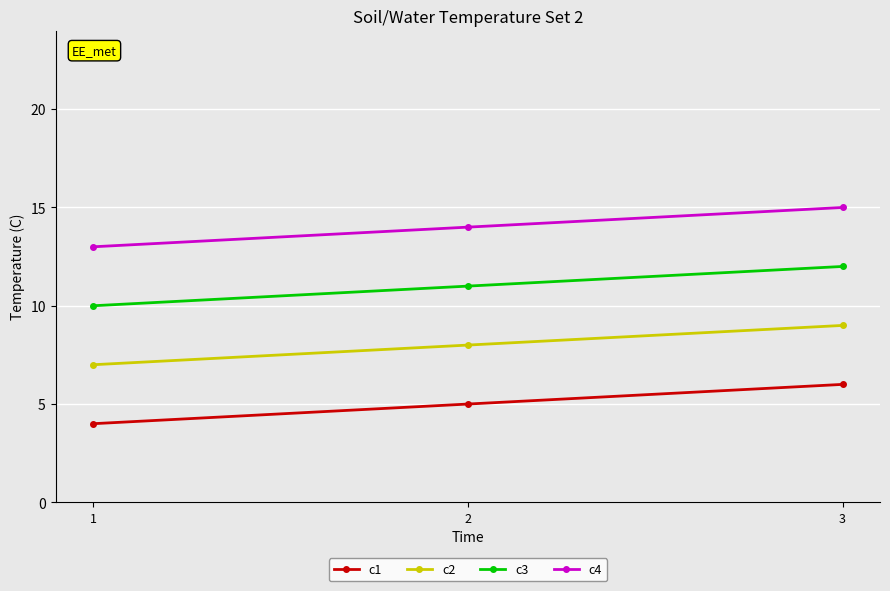

List the labels in order of c4 value, smallest first.

1, 2, 3